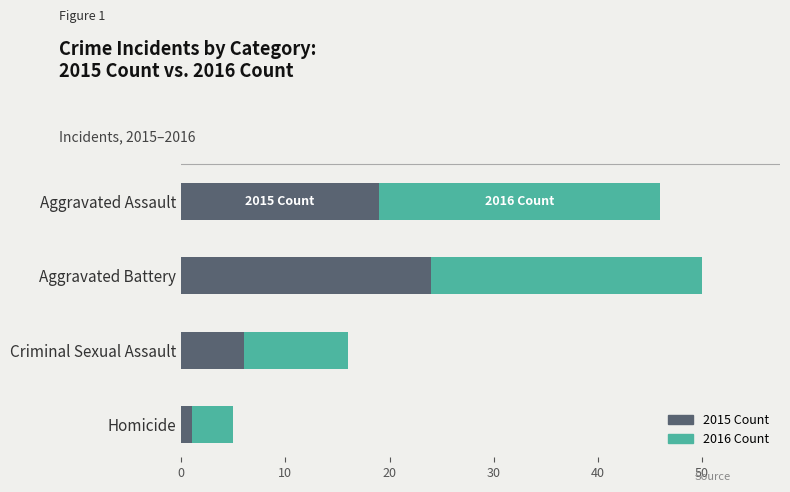

What is the difference between the maximum and second lowest values in the 2015 Count series?

18